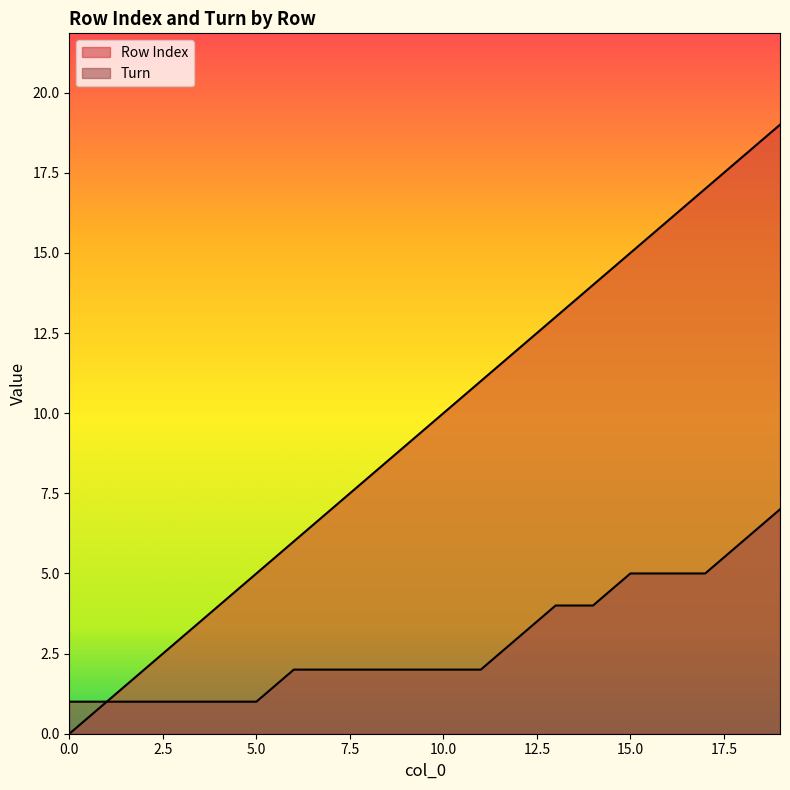

What is the difference between the maximum and minimum values in the Row Index series?

19